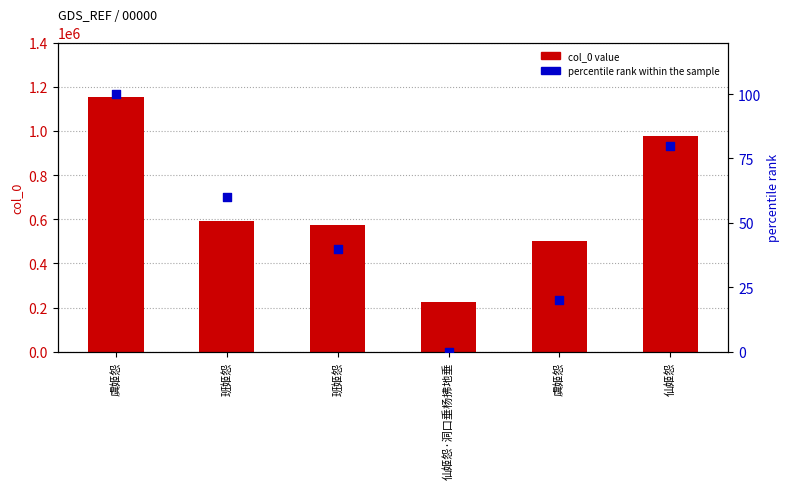

At how many categories does at least one series exceed 209141?

6